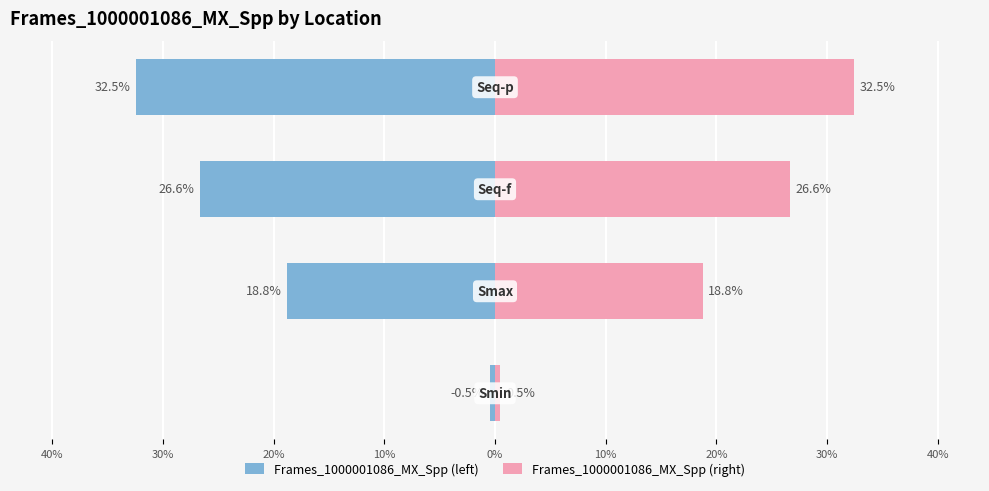

True or false: Frames_1000001086_MX_Spp (right) has a value of 27.1 at 40%.

False